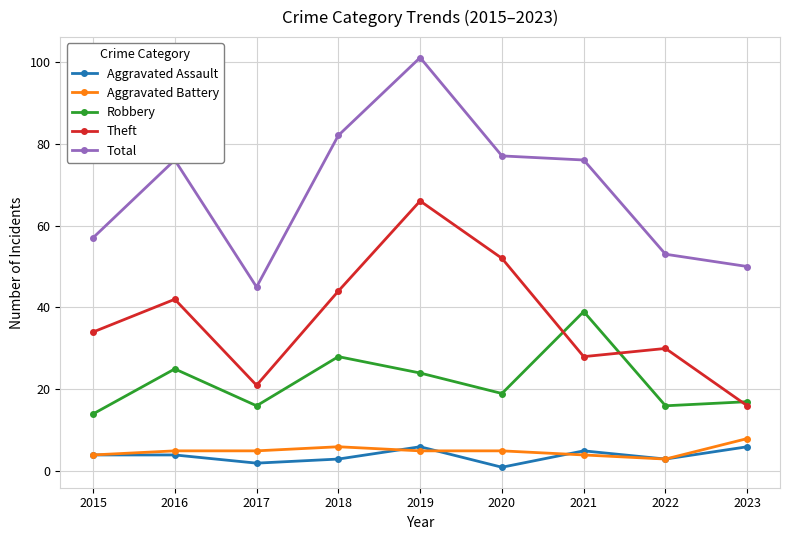

What is the highest value of the Total series?

101